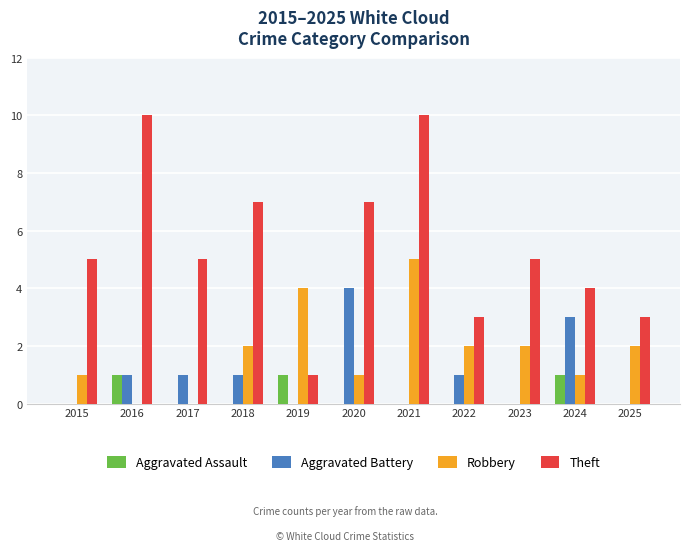

Which series changed the most between 2018 and 2019?

Theft